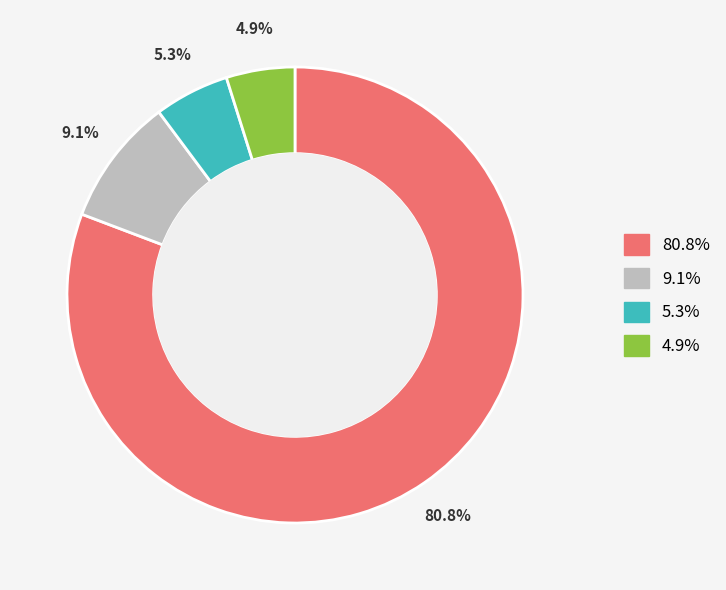

Count the number of slices in the pie.

4